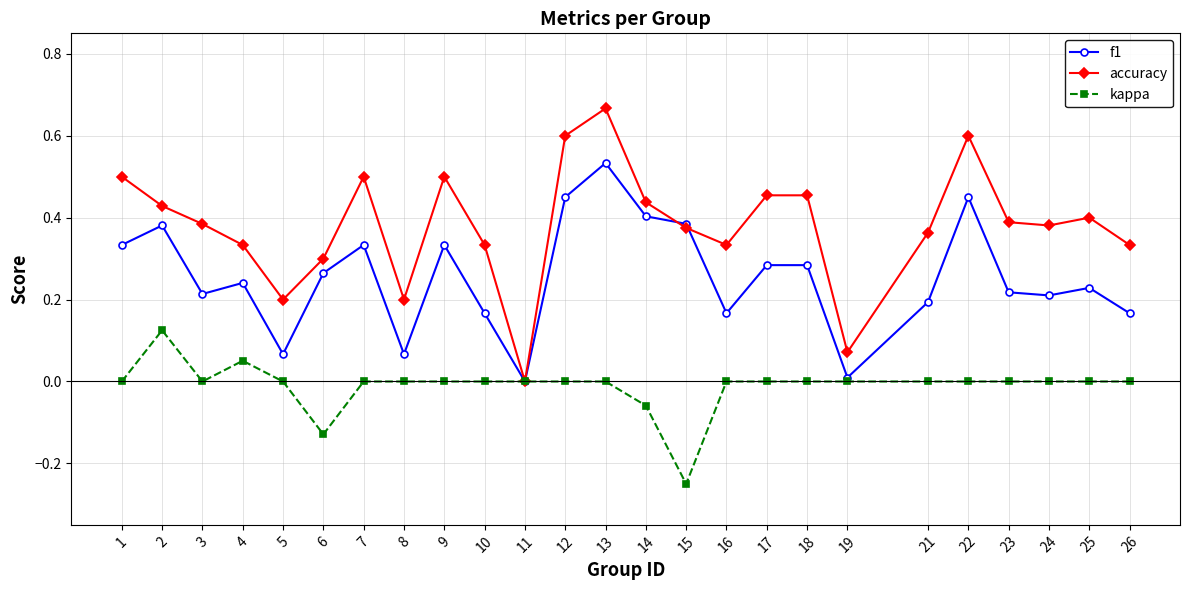

Is it true that accuracy equals 0.5 at 10?

False